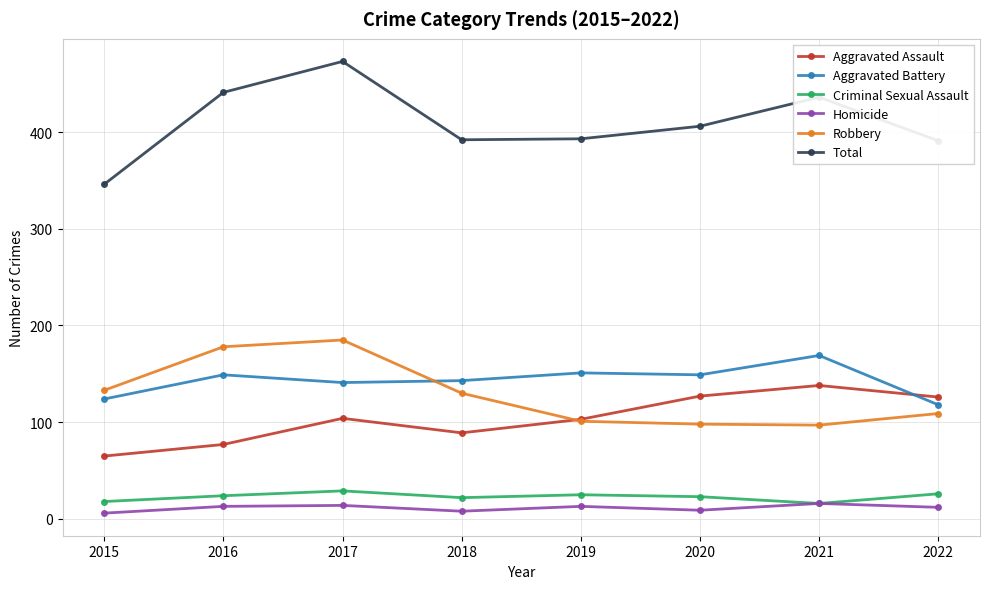

Read the Total value at 2016.

441